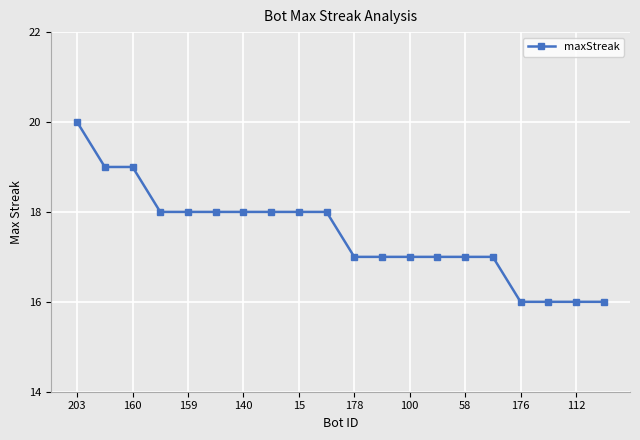

What is the value of the 10th point from the left?

18